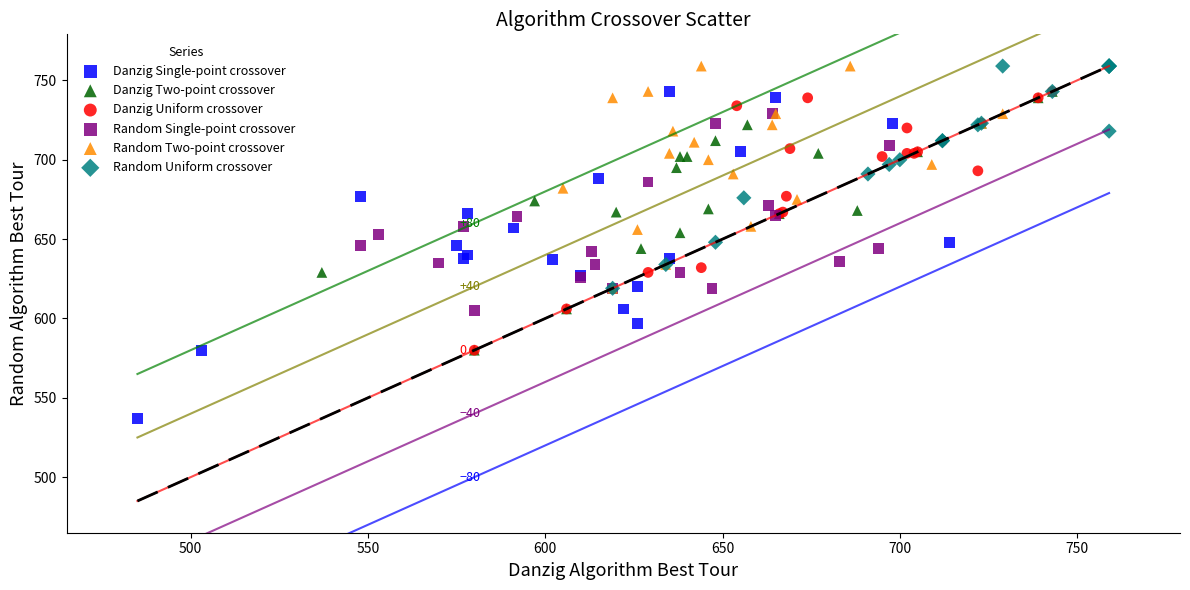

What are all the series names shown in the legend?

Danzig Single-point crossover, Danzig Two-point crossover, Danzig Uniform crossover, Random Single-point crossover, Random Two-point crossover, Random Uniform crossover